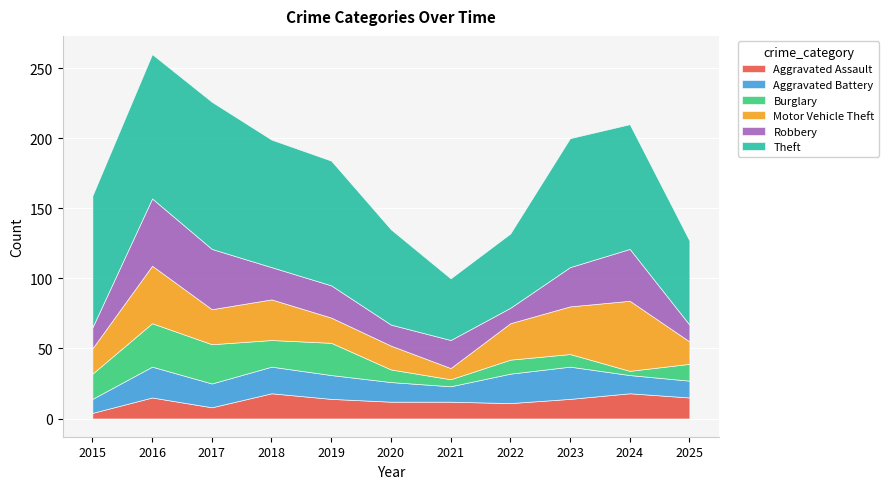

At which label is Robbery closest to 29?

2023